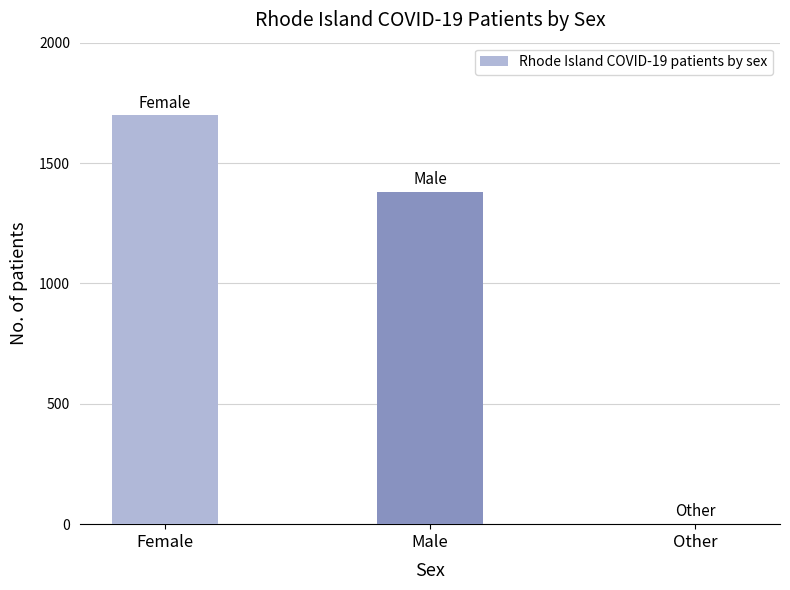

Is it true that the value at Male is 1381?

True